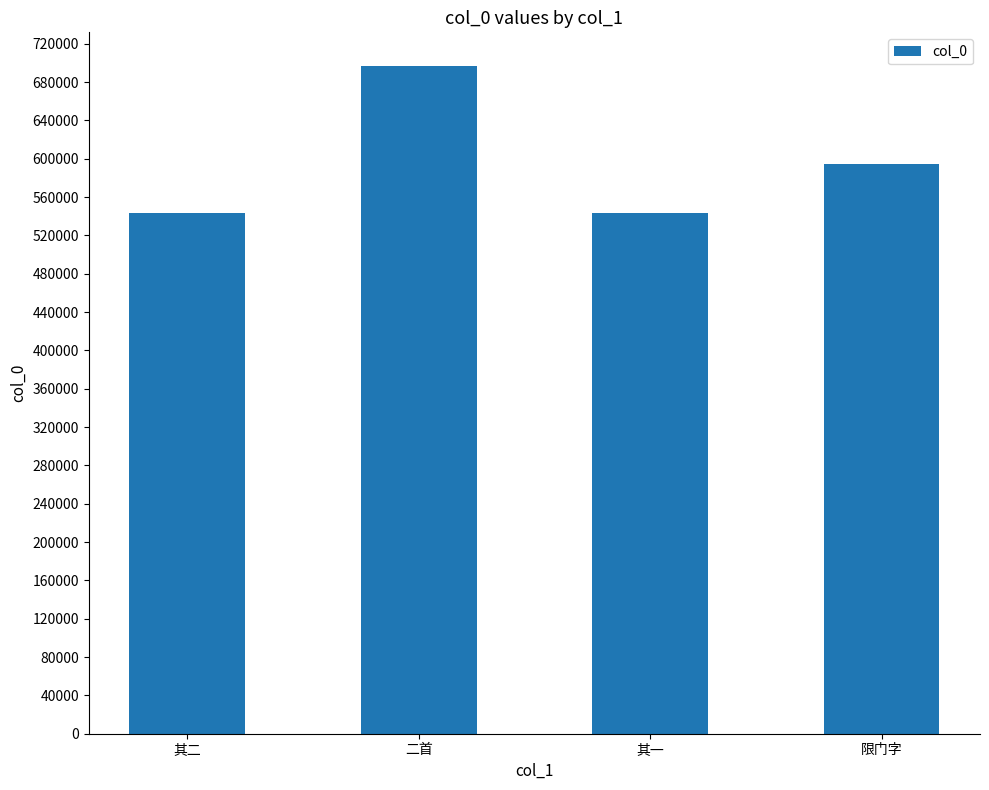

What position from the left is 限门字?

4